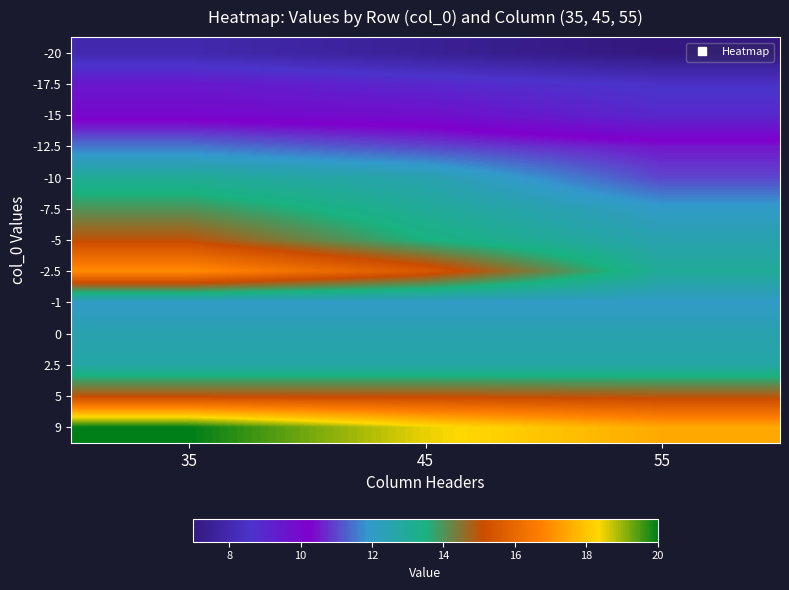

How many data points does each series have?

3